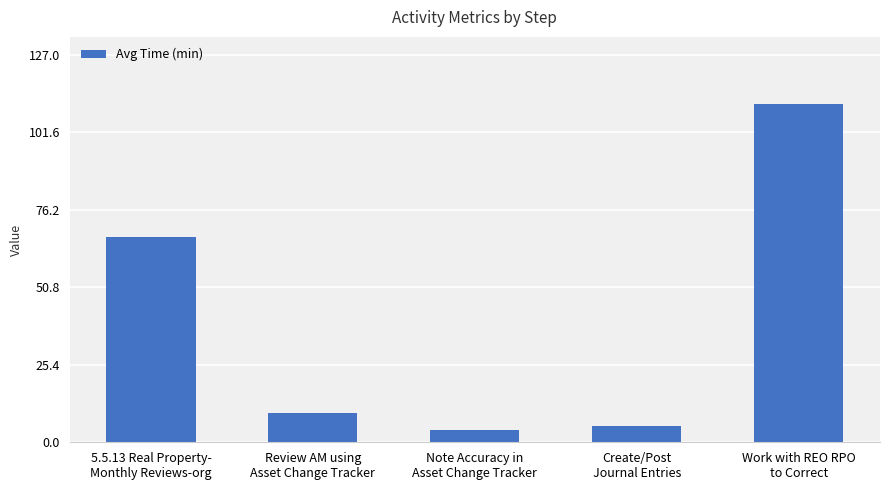

Which category has the highest value across all series?

Work with REO RPO
to Correct